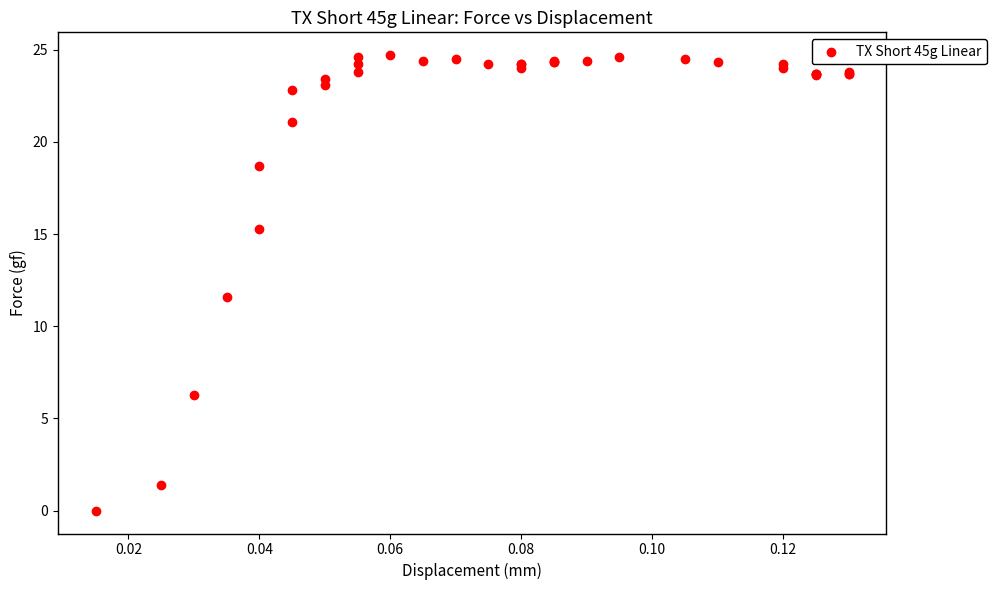

What Y value in the scatter plot is closest to 12?

11.6